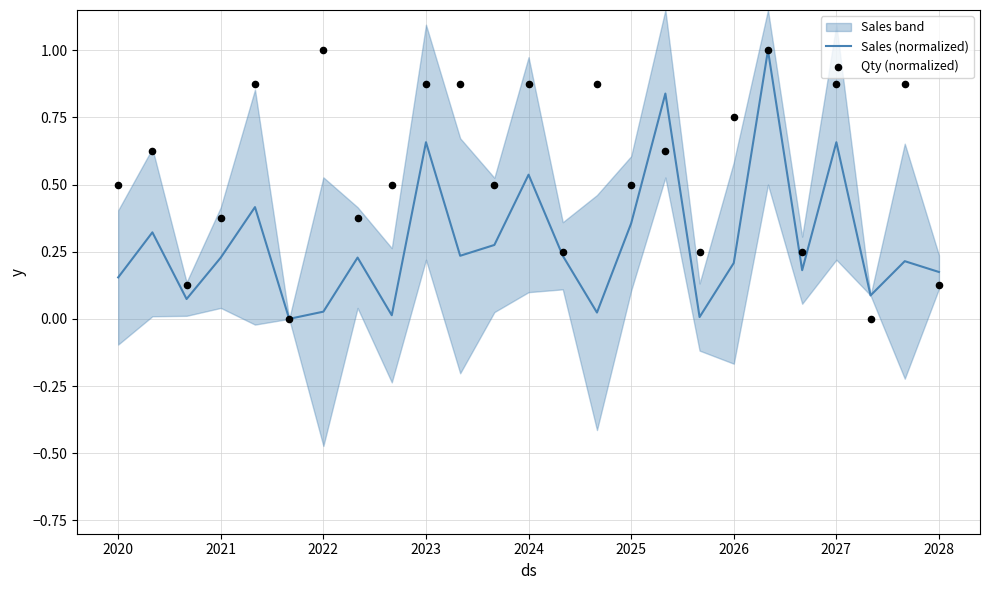

What are all the series names shown in the legend?

Sales (normalized), Qty (normalized)